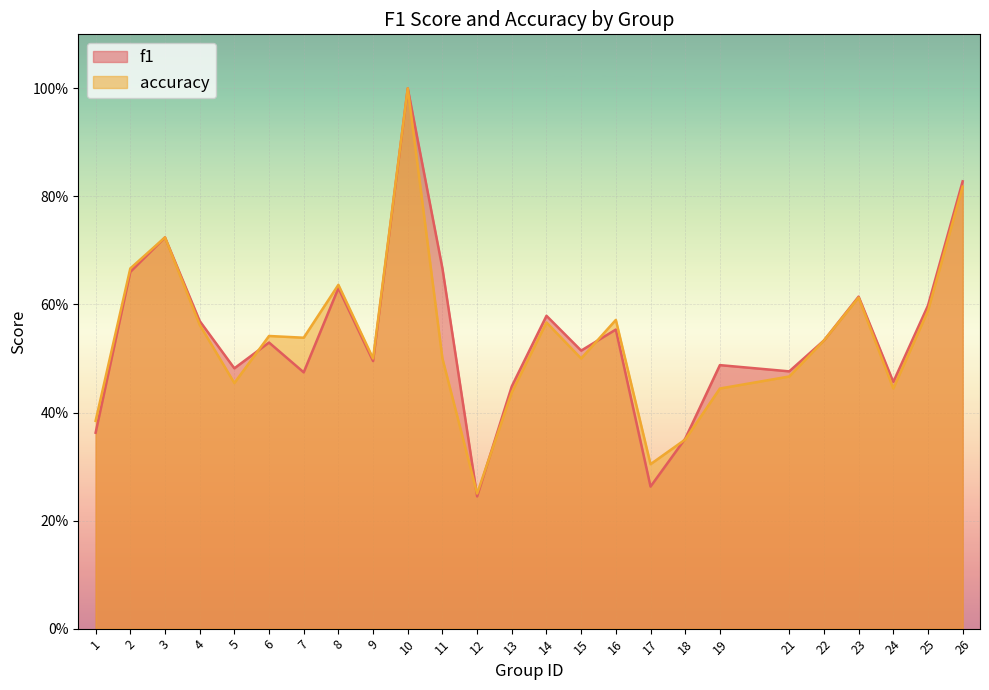

At which category does accuracy reach its first local peak?

3